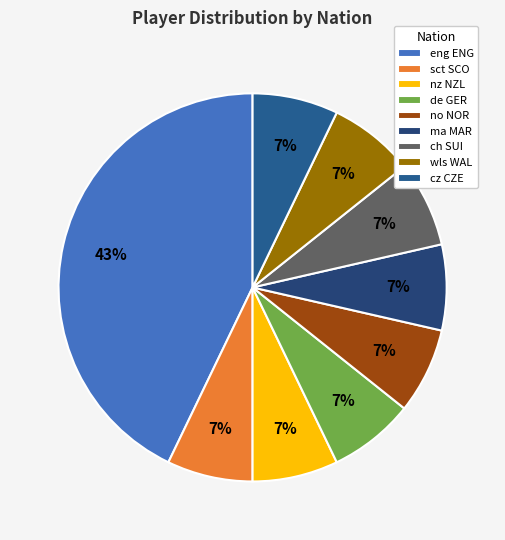

Does eng ENG represent more than half of the total?

No